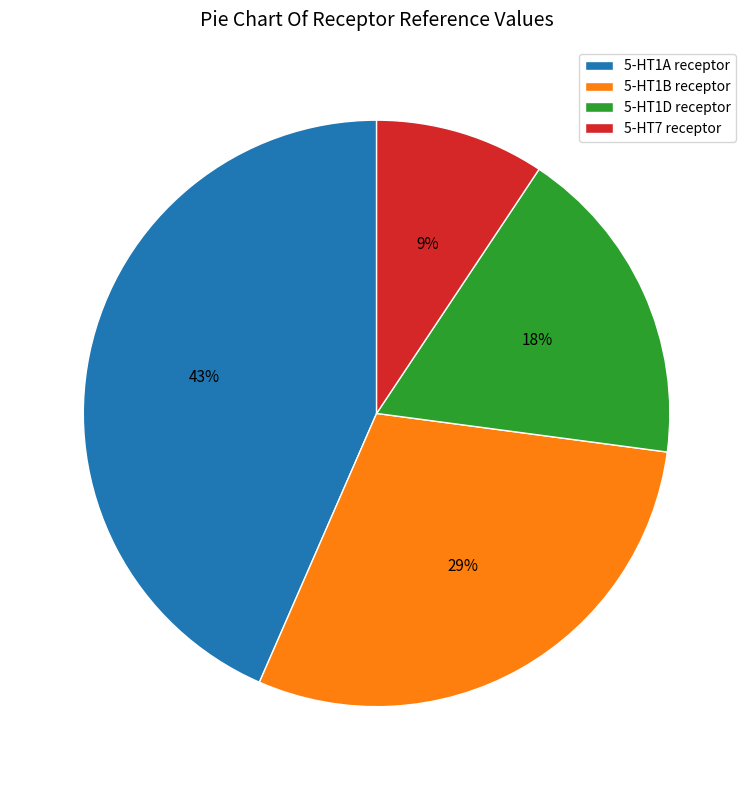

Which category has the biggest portion of the pie?

5-HT1A receptor